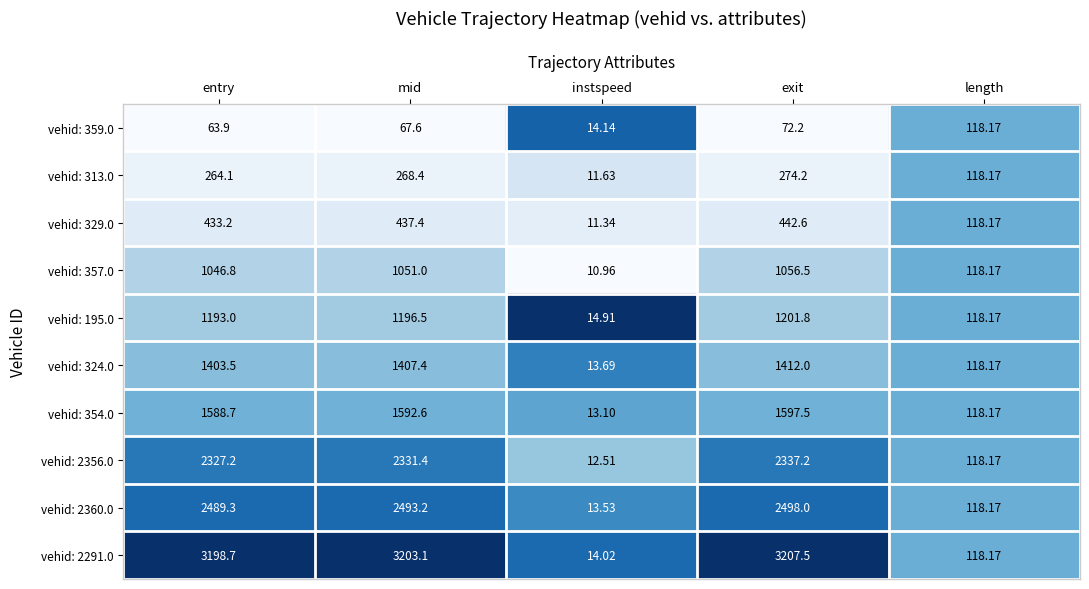

List the series in order of their peak value, highest first.

vehid: 2291.0, vehid: 2360.0, vehid: 2356.0, vehid: 354.0, vehid: 324.0, vehid: 195.0, vehid: 357.0, vehid: 329.0, vehid: 313.0, vehid: 359.0